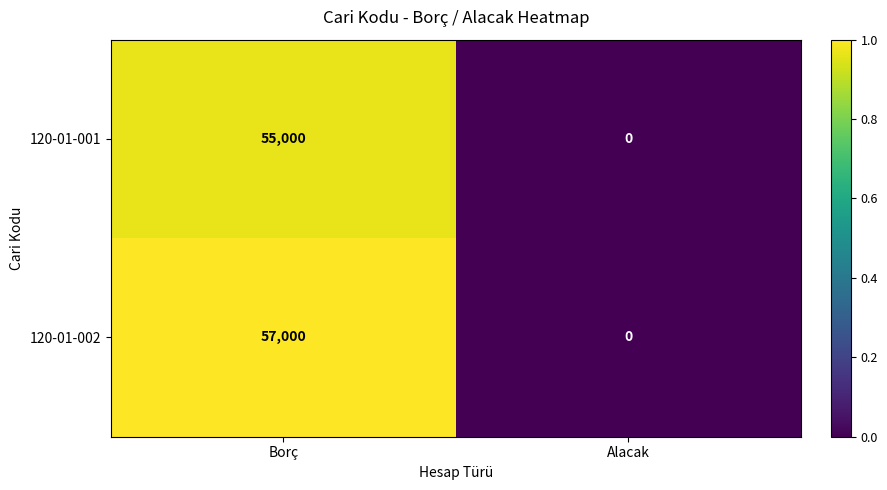

Reading left to right, transcribe all the data shown in this chart.

120-01-001: 55000	0
120-01-002: 57000	0